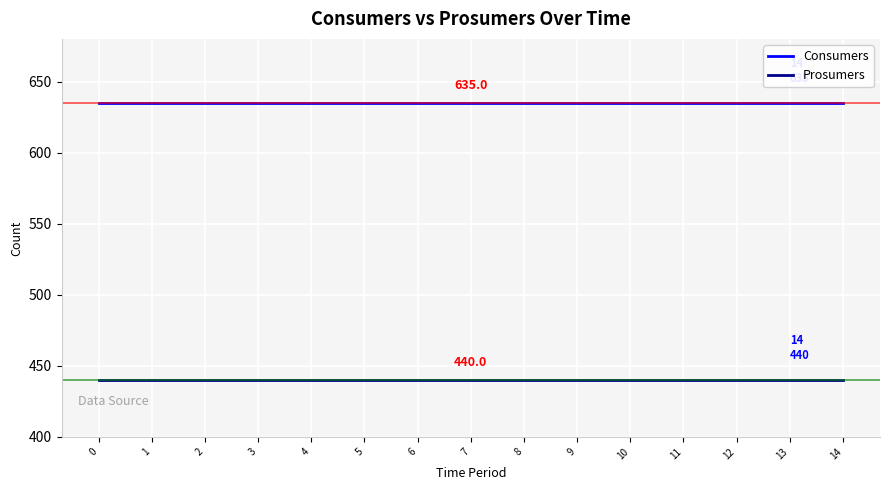

List the series in order of their peak value, lowest first.

Prosumers, Consumers